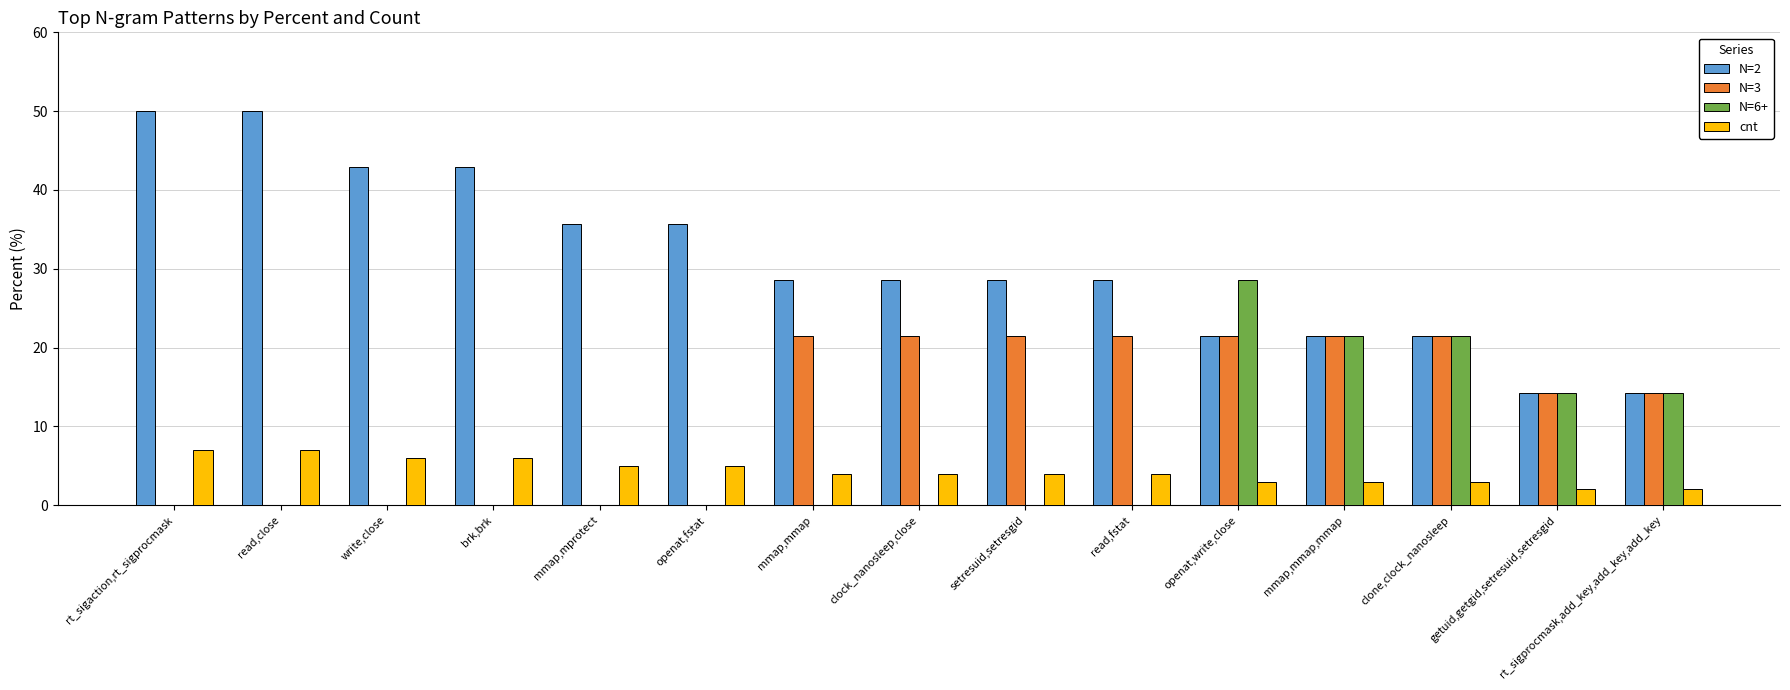

What is the maximum value shown in the chart?

50.0